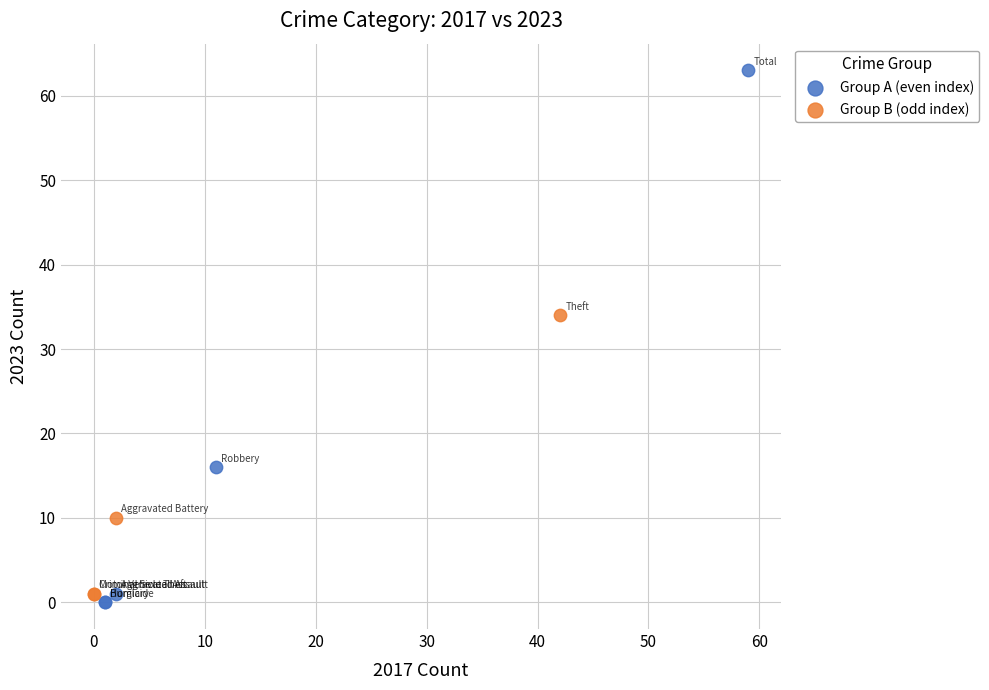

Which series contains the highest Y value?

Group A (even index)